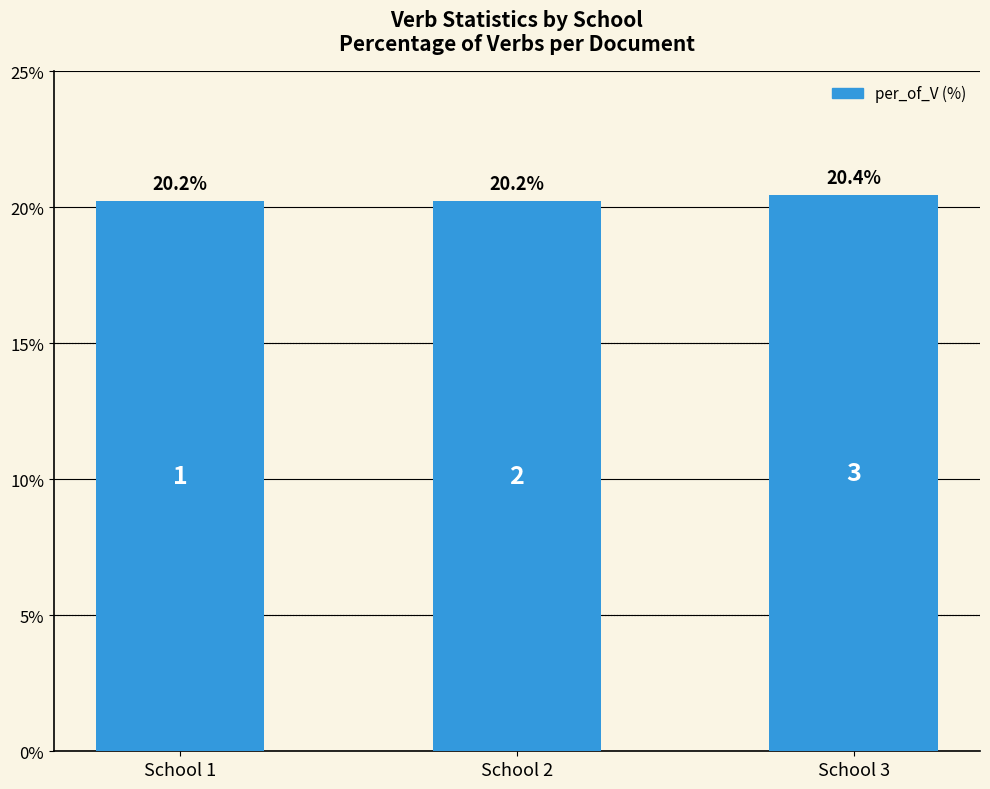

Approximately how many times larger is the value at School 2 compared to School 1?

1.0